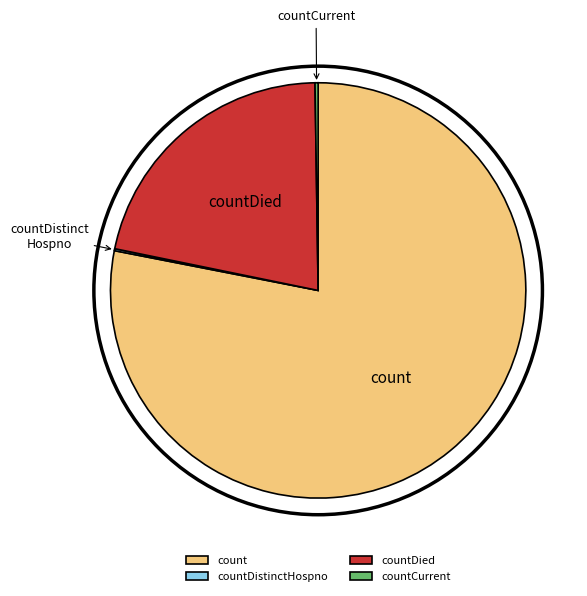

Is there a majority slice in this chart?

Yes